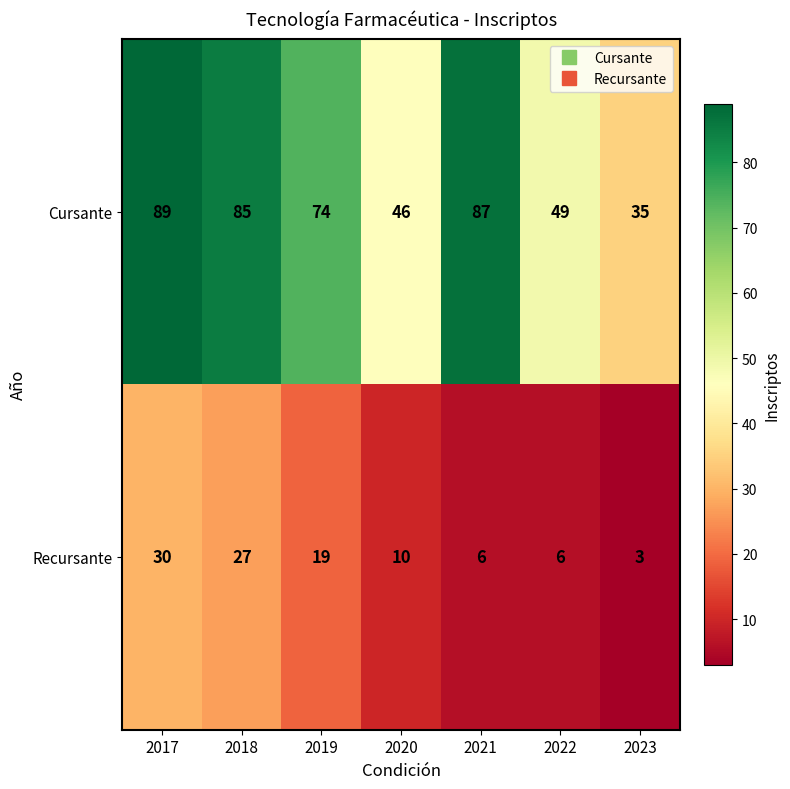

What is the sum of all Recursante values?

101